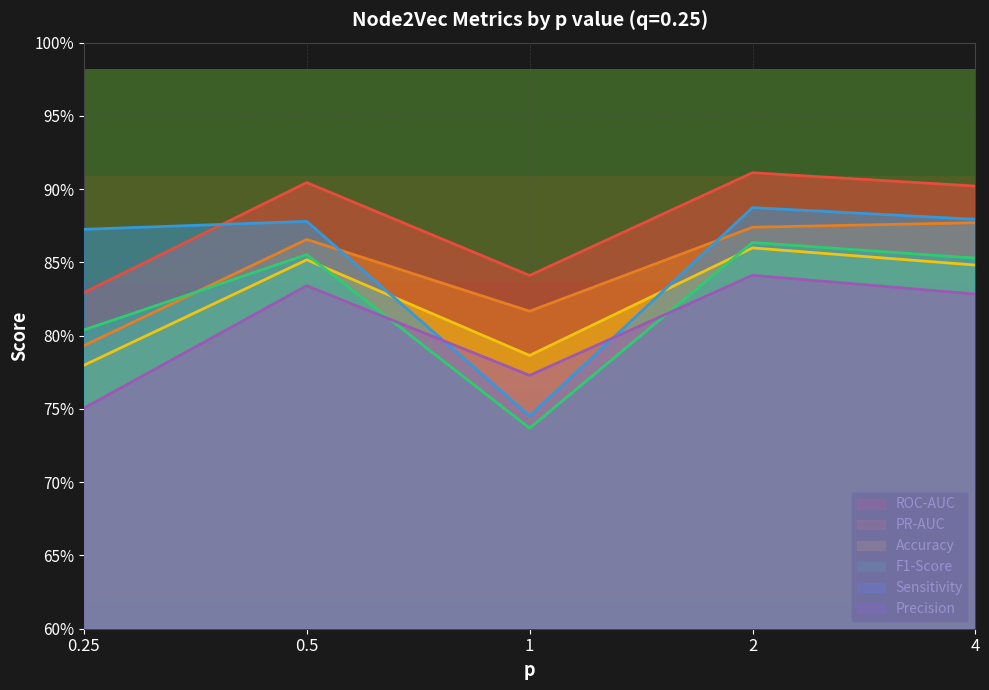

The value of Sensitivity at 0.5 is 0.9. True or false?

True